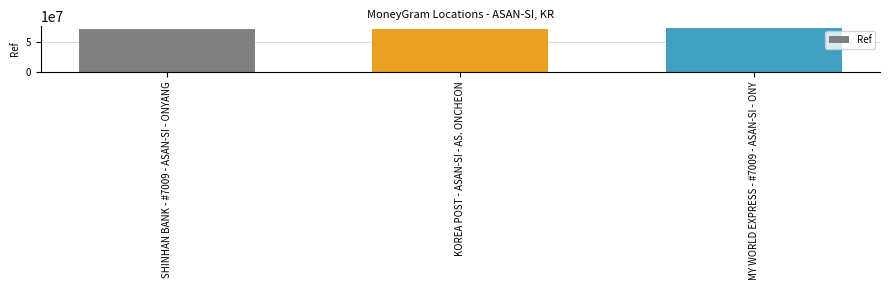

Read the value at MY WORLD EXPRESS - #7009 - ASAN-SI - ONY.

71631314